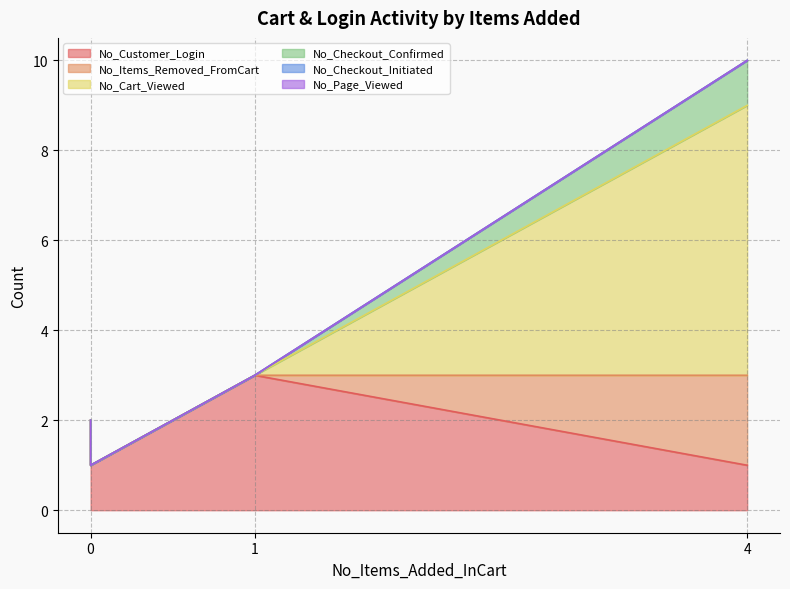

True or false: No_Cart_Viewed and No_Page_Viewed cross at least once.

False